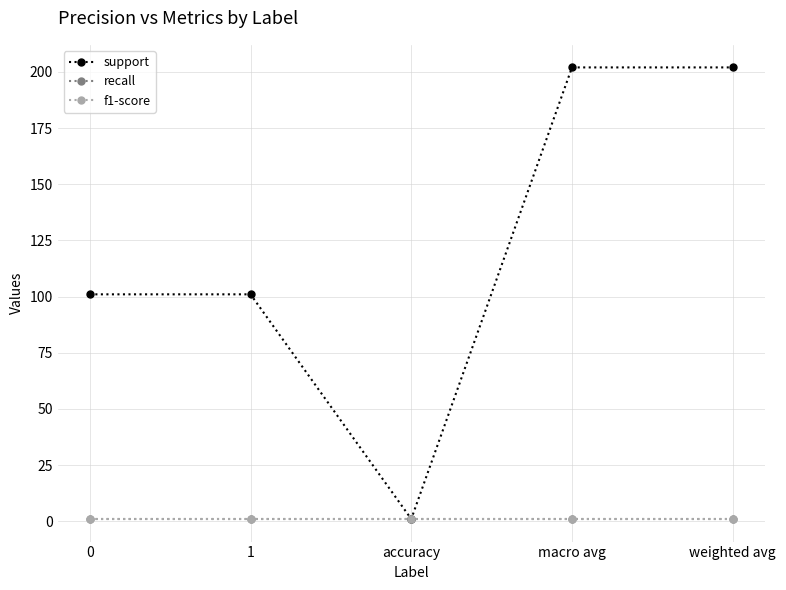

Is it true that recall equals 1 at 0?

True